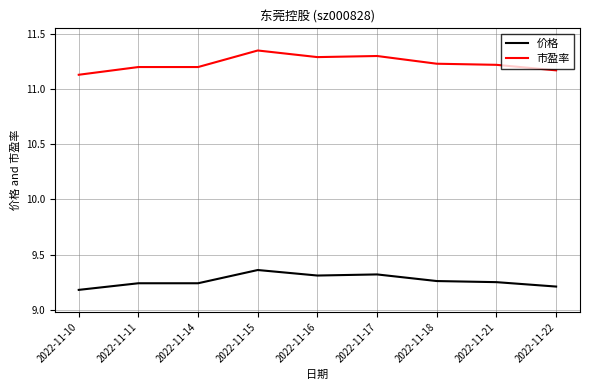

The value of 市盈率 at 2022-11-10 is 4.9. True or false?

False